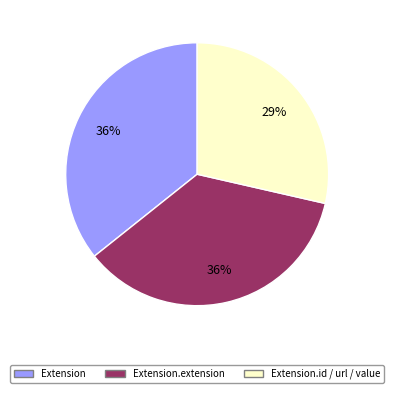

How many slices are in this pie chart?

3